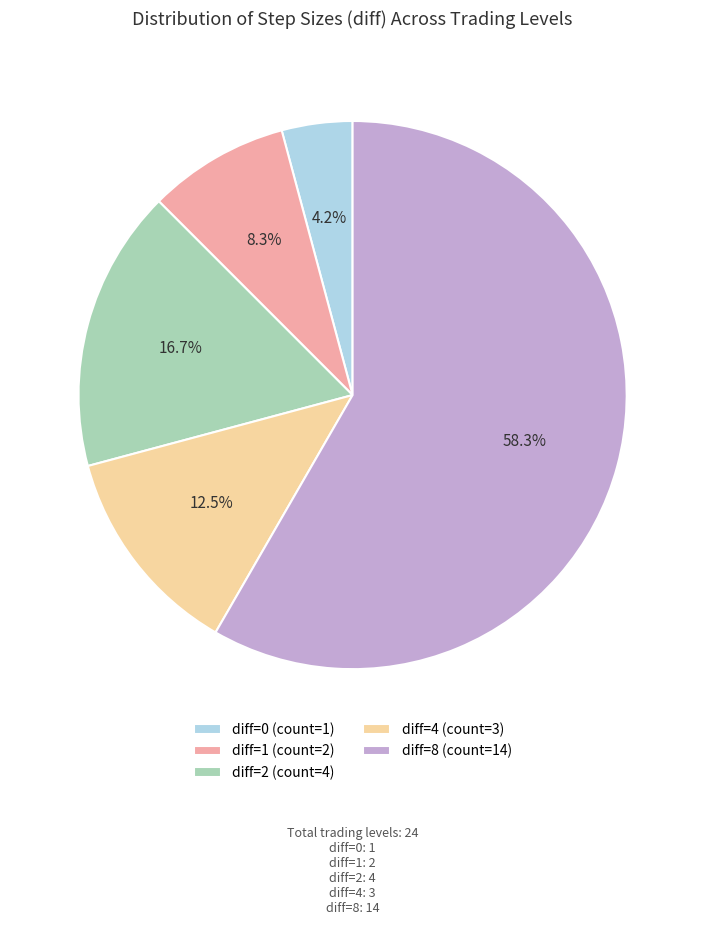

Count the number of slices in the pie.

5